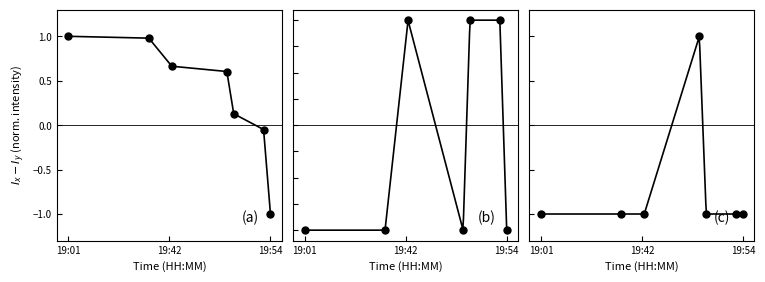

At how many categories does at least one series exceed 0?

6